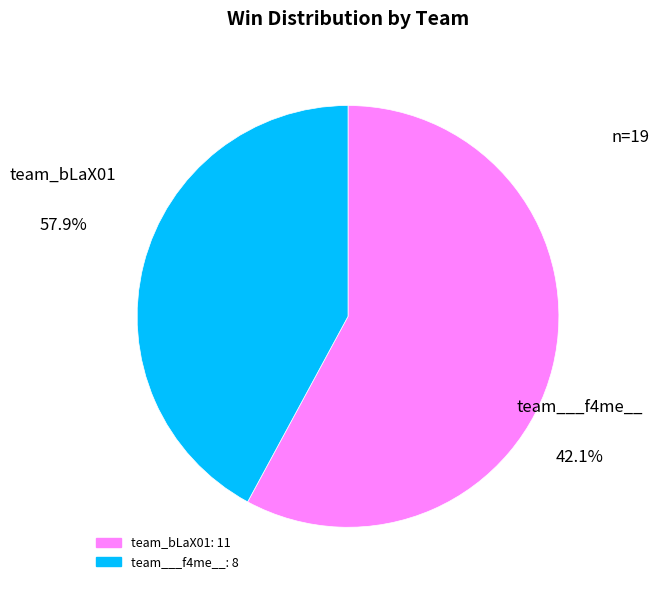

Does any single category account for the majority?

Yes